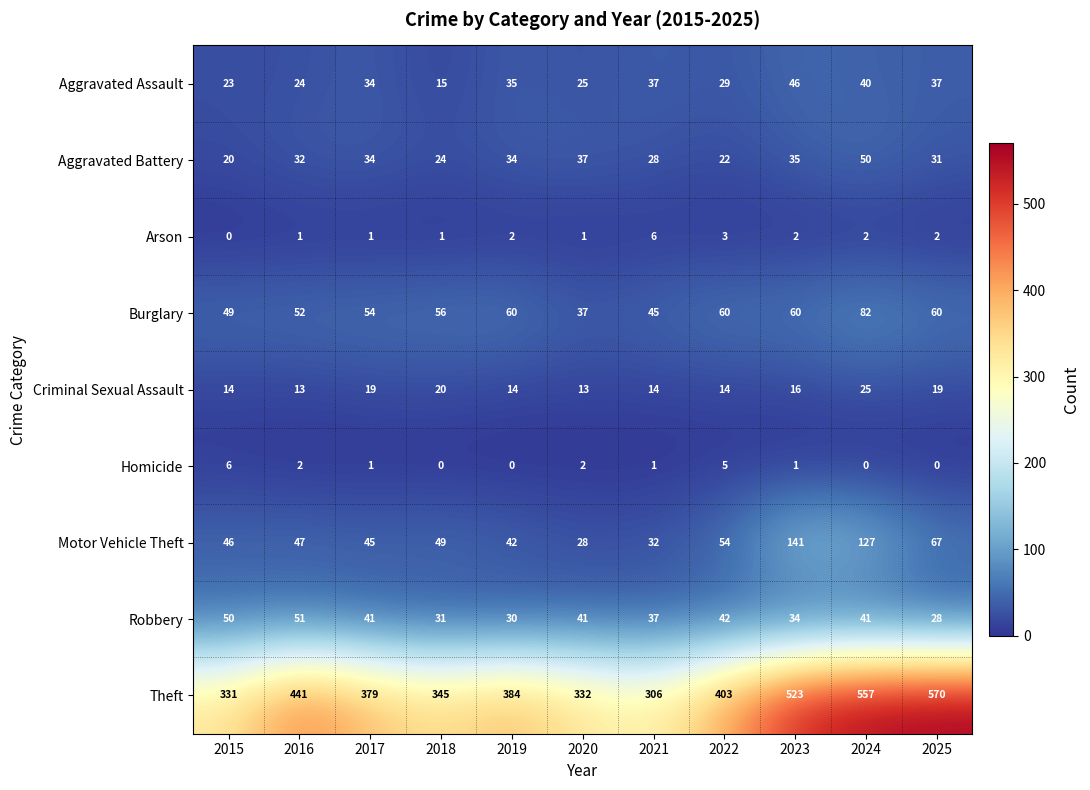

Which series has the largest total across all categories?

Theft